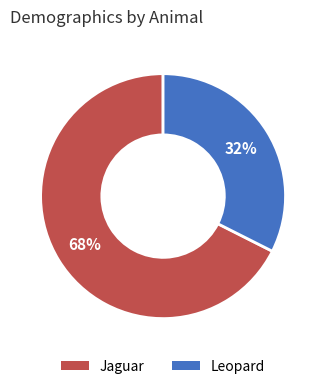

Between Leopard and Jaguar, which is larger?

Jaguar